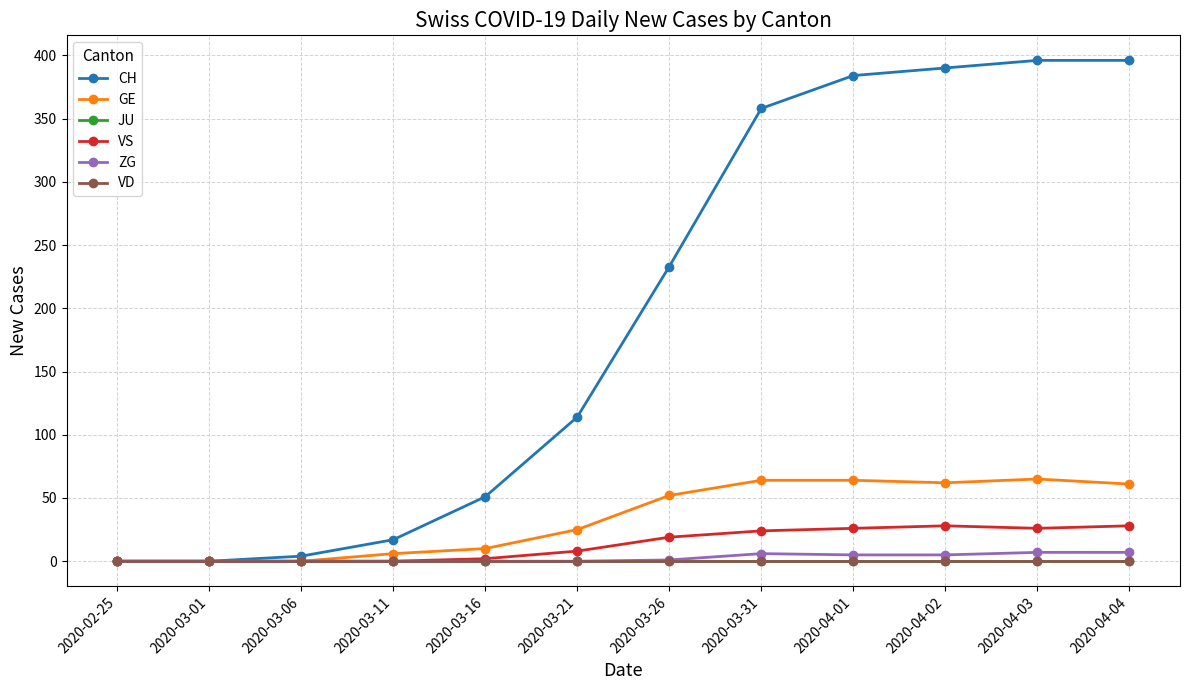

What is the sum of the CH values at 2020-04-04 and 2020-03-26?

629